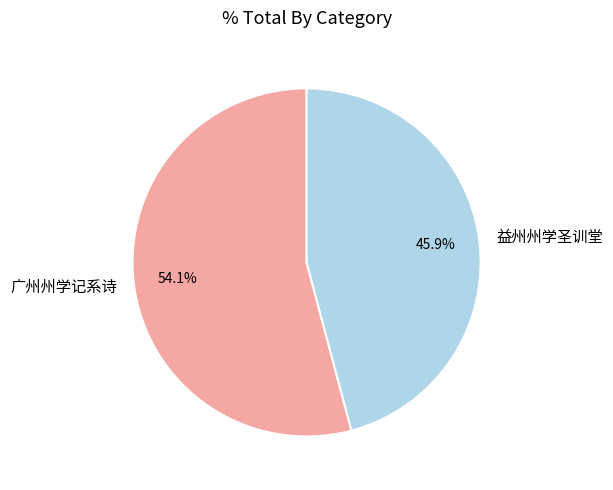

Count the number of slices in the pie.

2